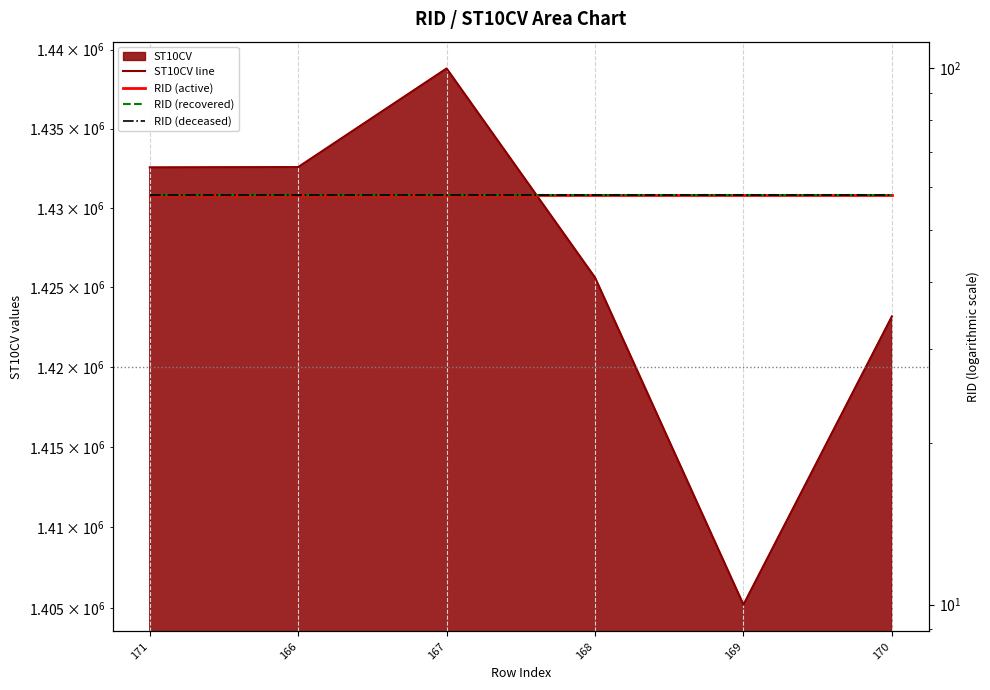

At which category is the sum across all series the highest?

167